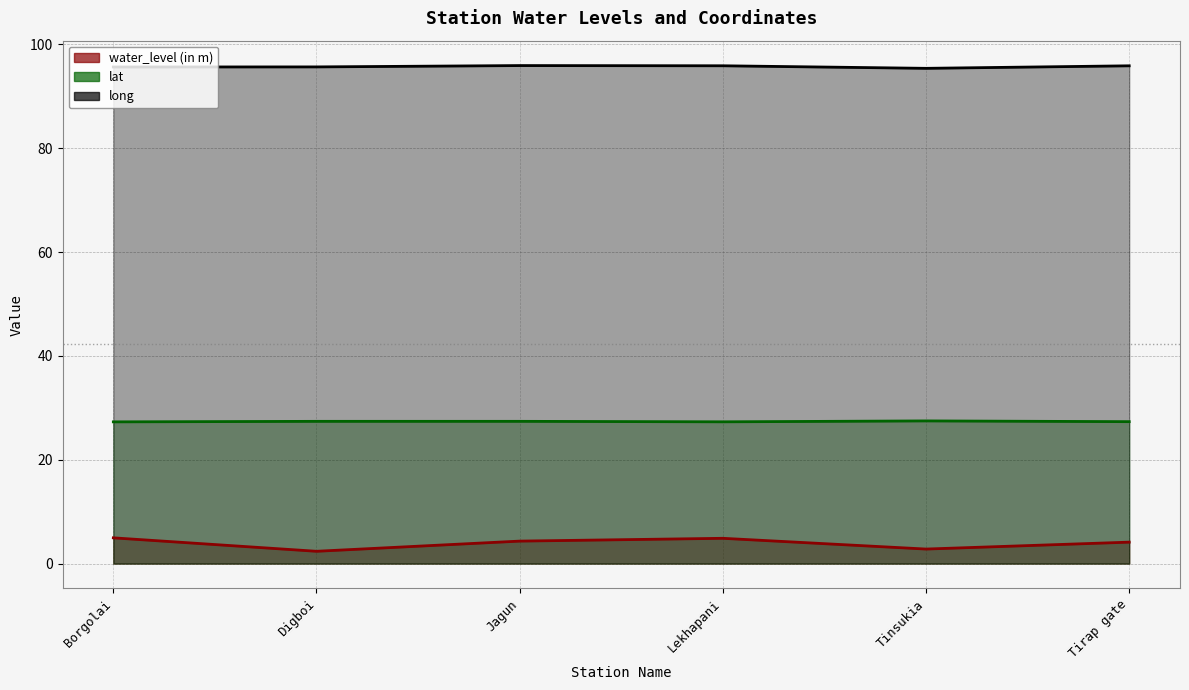

How many interior local valleys does the long series have?

1